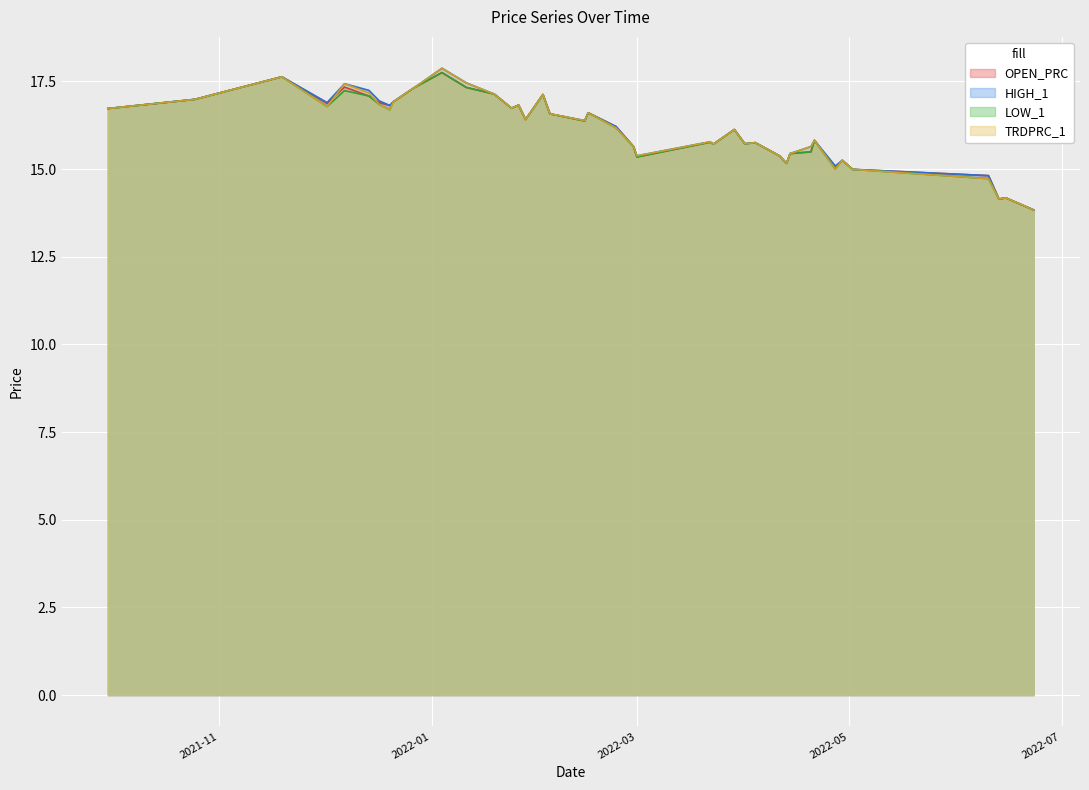

Which series has the largest total across all categories?

HIGH_1